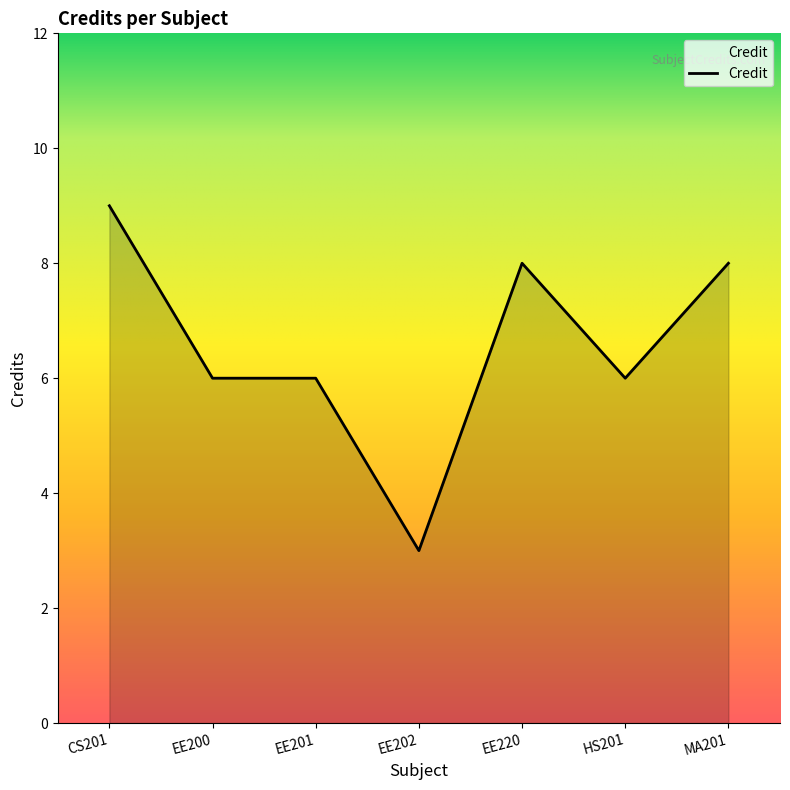

What is the ratio of the value at HS201 to the value at EE201?

1.0